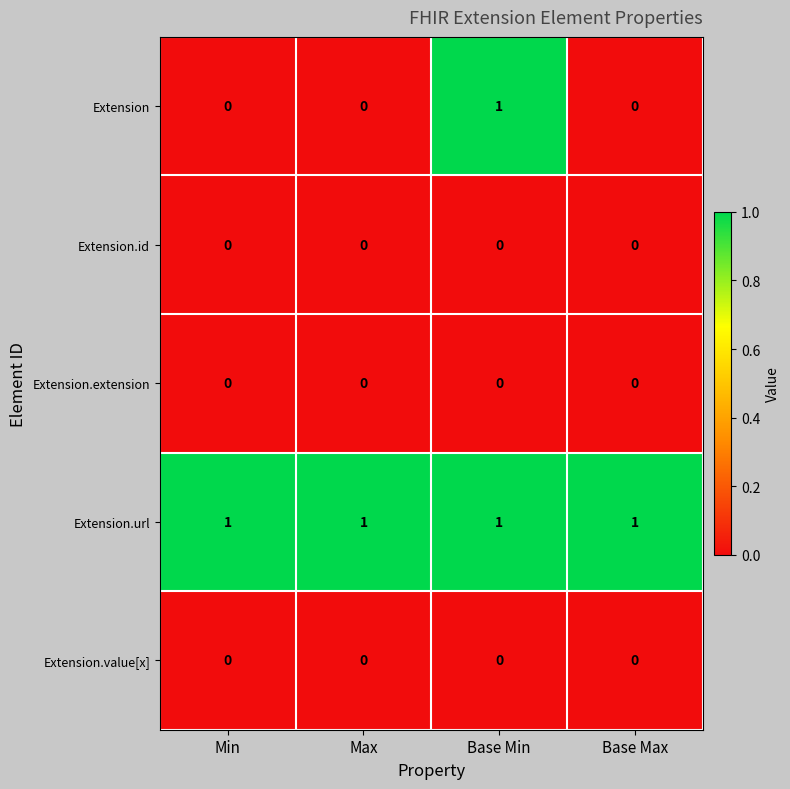

At which category is the sum across all series the highest?

Base Min